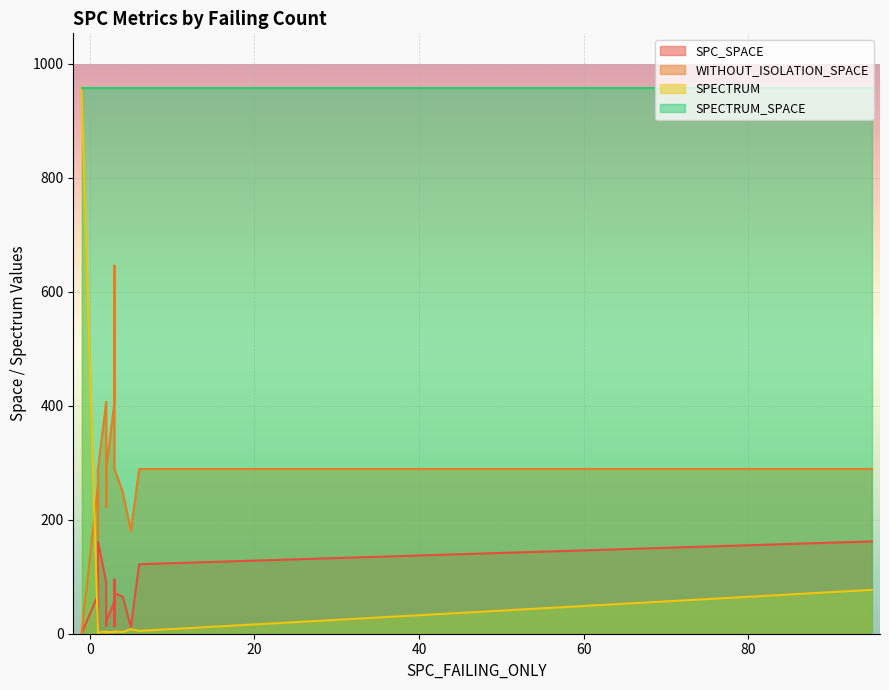

At 2, list the series in order from largest to smallest.

SPECTRUM_SPACE, WITHOUT_ISOLATION_SPACE, SPC_SPACE, SPECTRUM